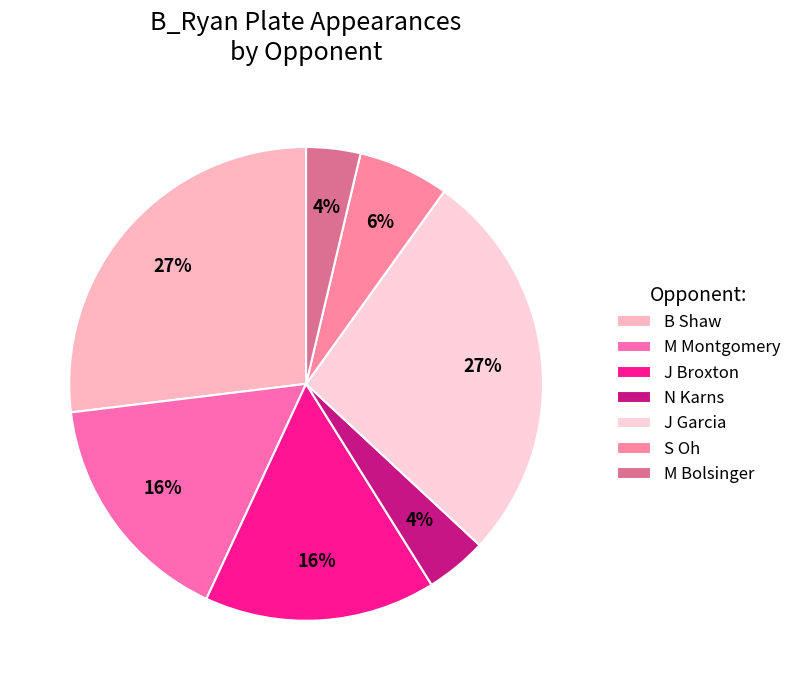

What is the ratio of the value at M Montgomery to the value at J Garcia?

0.6